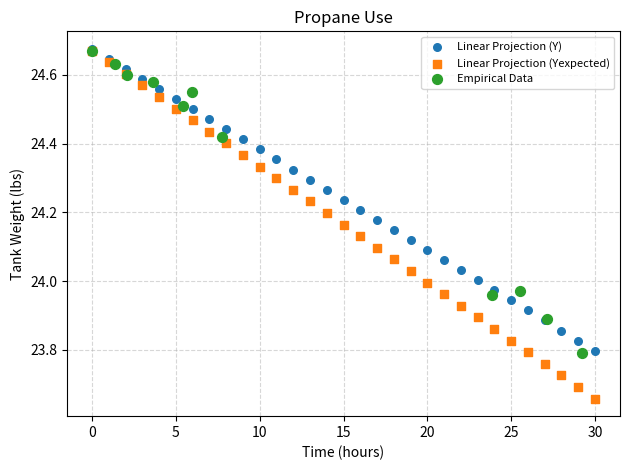

What are all the series names shown in the legend?

Linear Projection (Y), Linear Projection (Yexpected), Empirical Data